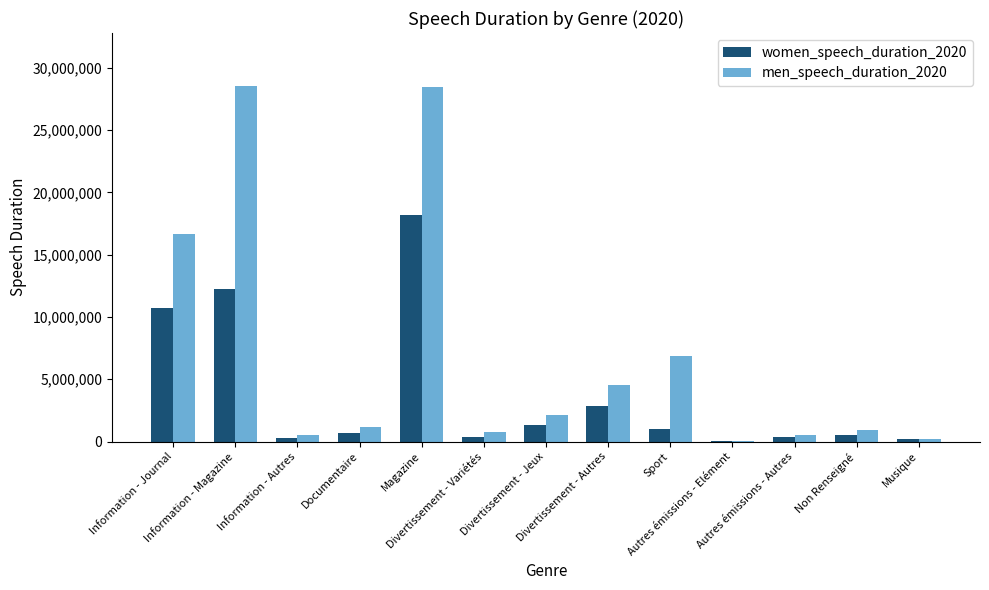

At which category is the sum across all series the highest?

Magazine